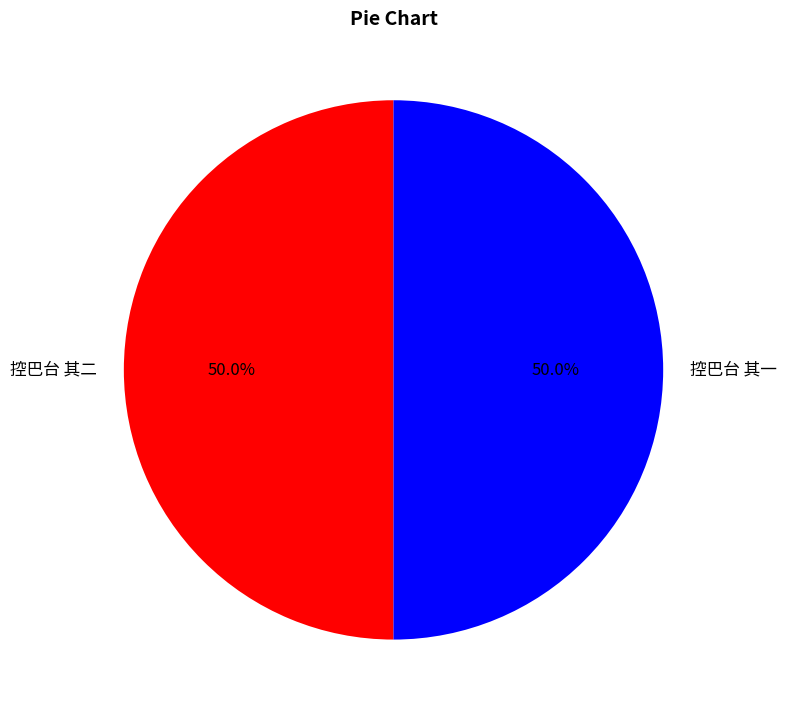

Approximately how many times larger is the value at 控巴台 其一 compared to 控巴台 其二?

1.0